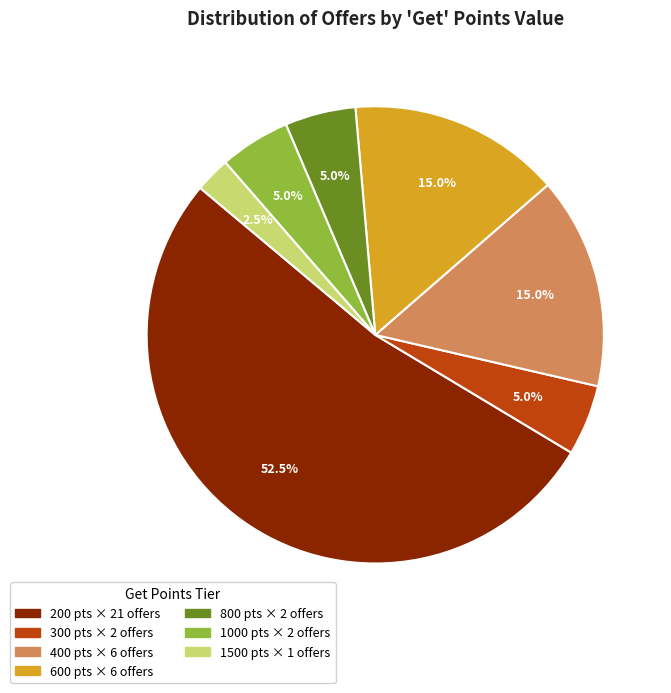

Is there any slice that represents more than half of the pie?

Yes